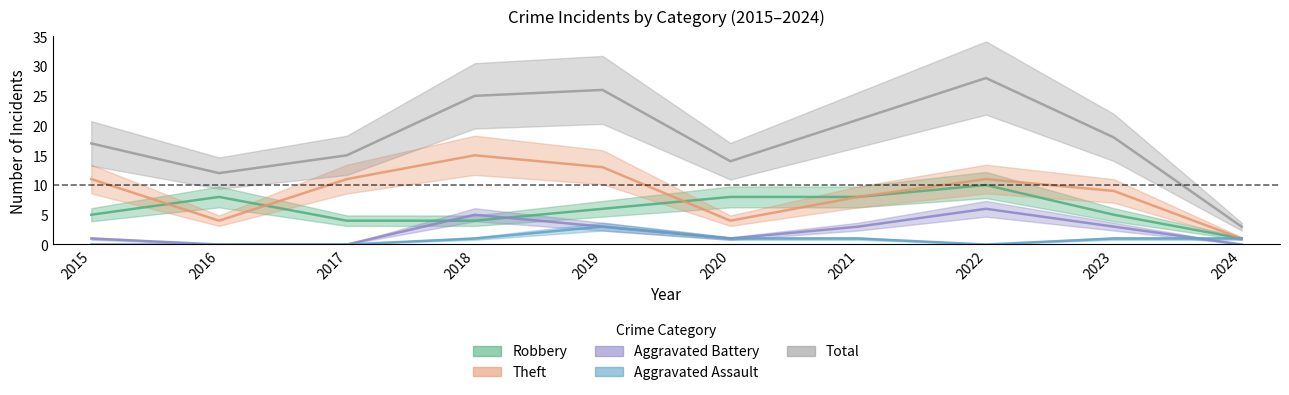

How many interior local valleys does the Aggravated Assault series have?

1